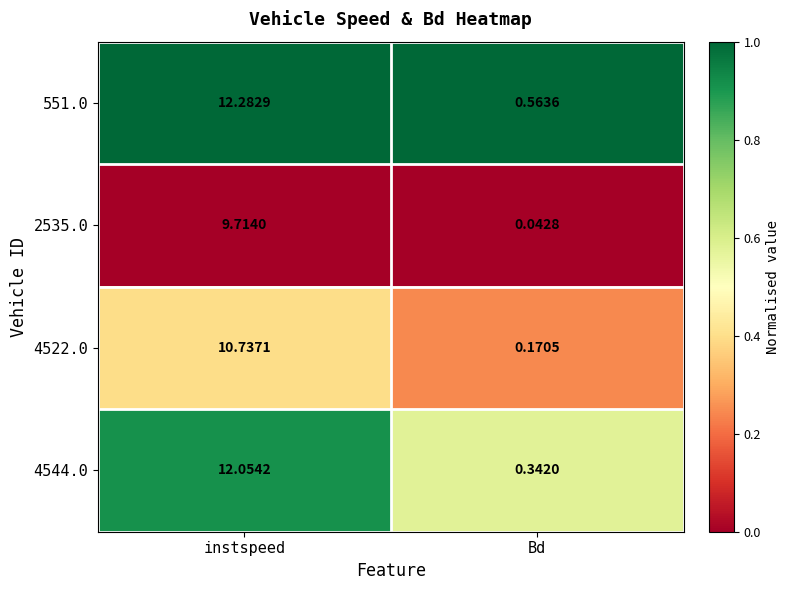

Where is 4522.0 nearest to the value 5?

Bd